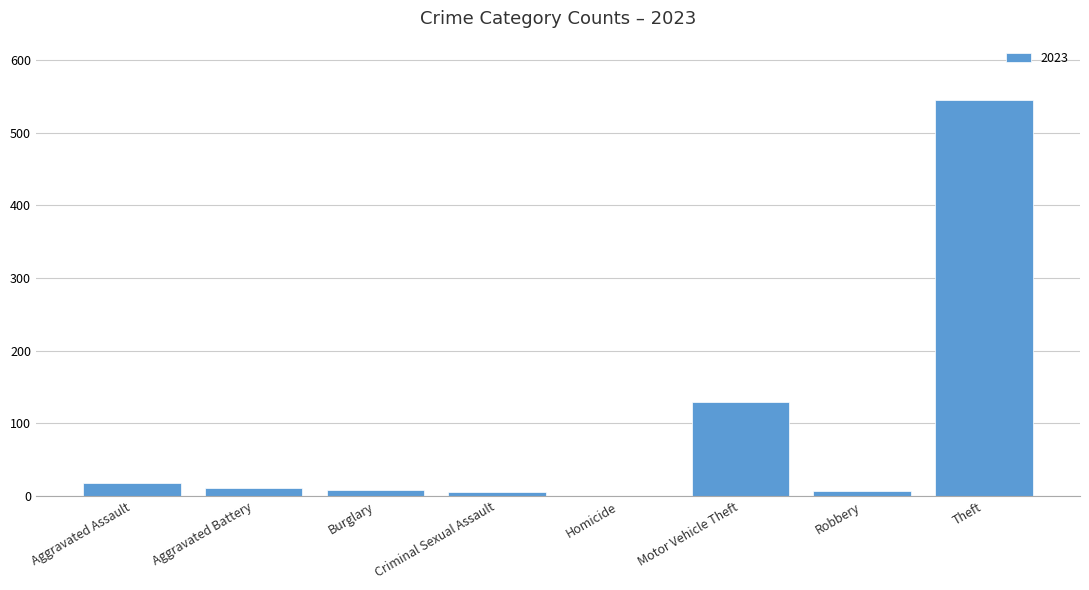

Are the bars horizontal?

No